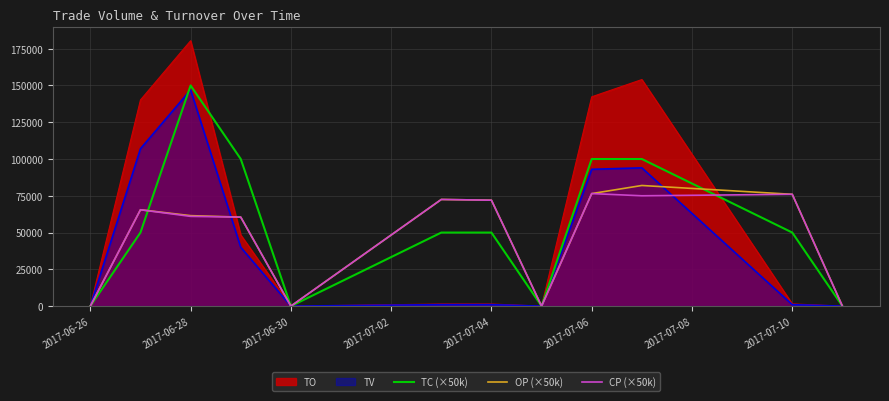

Which series has the largest total across all categories?

TO